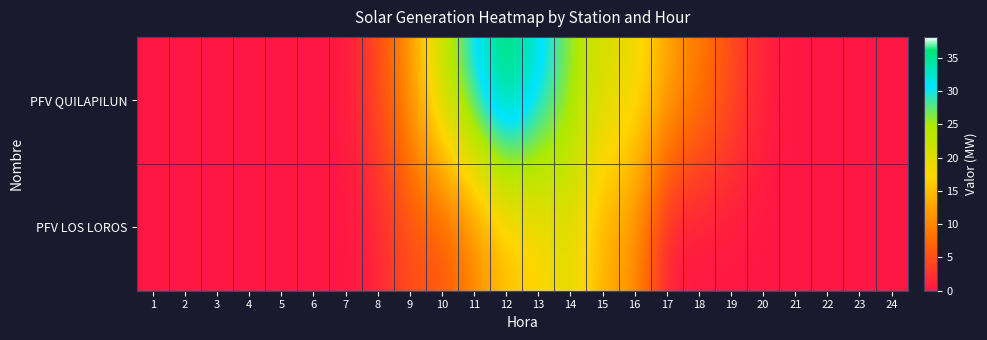

List the series in order of their peak value, lowest first.

PFV LOS LOROS, PFV QUILAPILUN